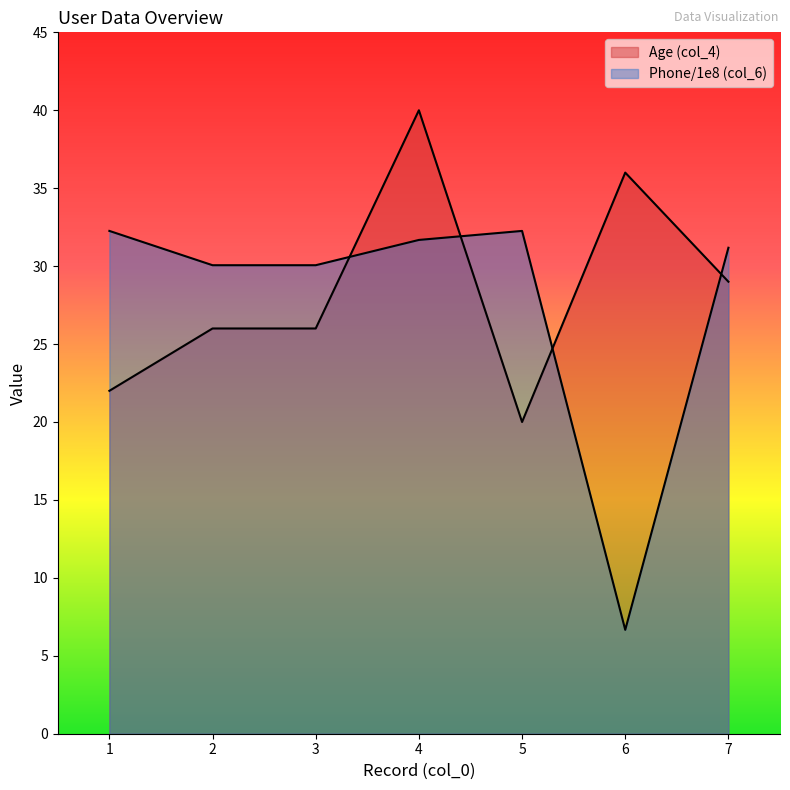

The Age (col_4) series shows 26.0 at 3. True or false?

True